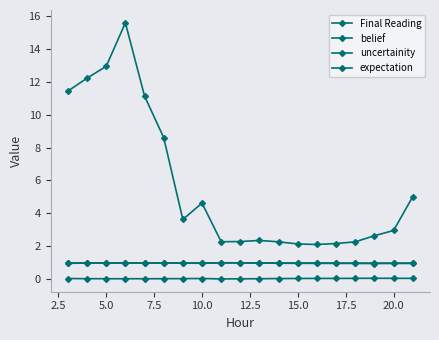

How many distinct data groups are displayed?

4